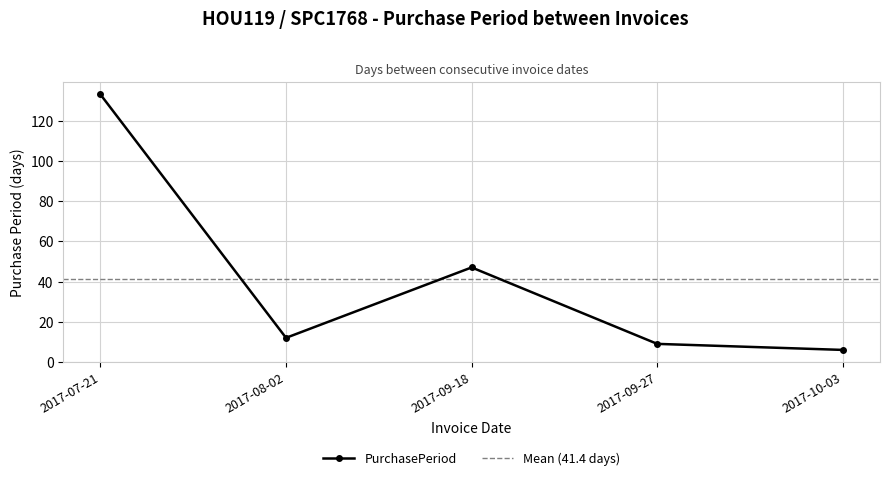

Where is the data nearest to the value 69?

2017-09-18